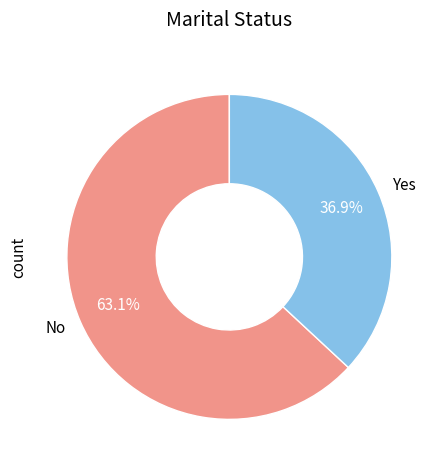

How many slices are in this pie chart?

2